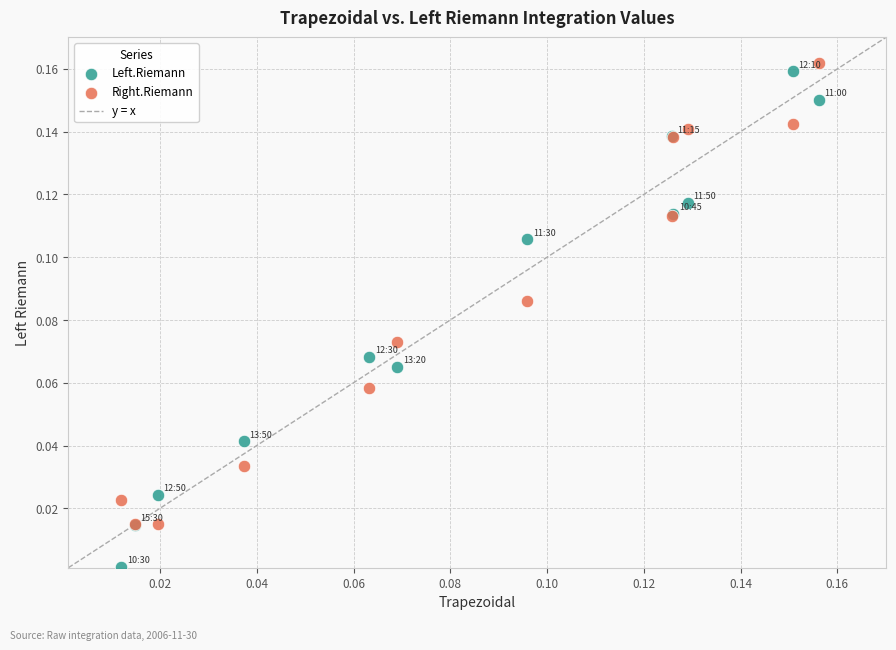

Which series contains the lowest Y value?

Left.Riemann